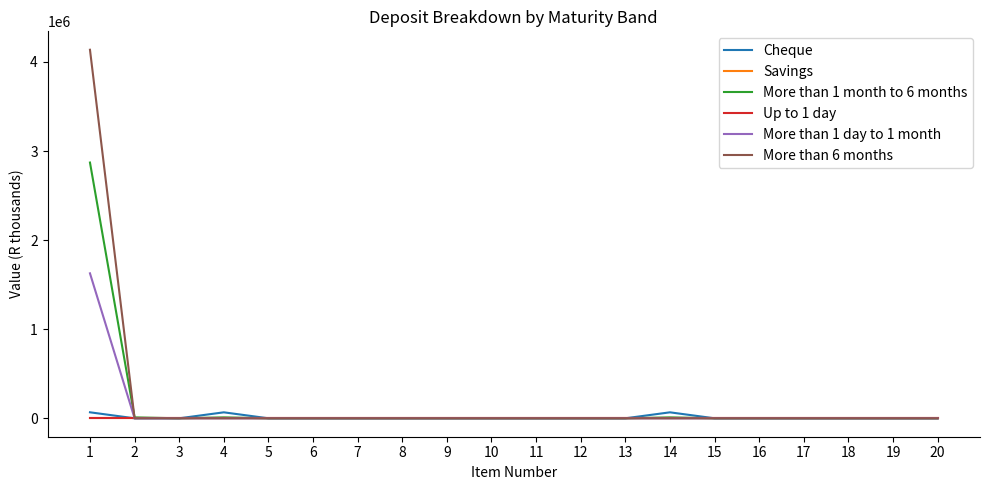

Does the chart display data point markers on the line(s)?

No